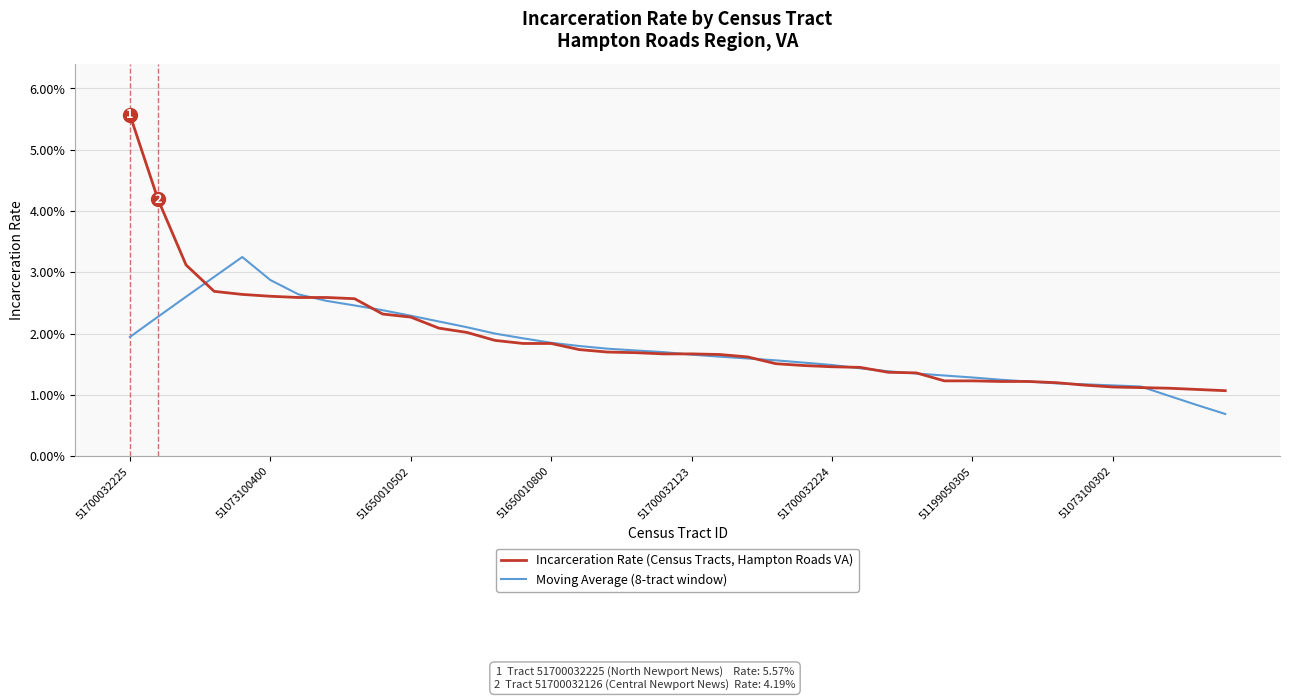

Which series has the widest spread of values?

Incarceration Rate (Census Tracts, Hampton Roads VA)